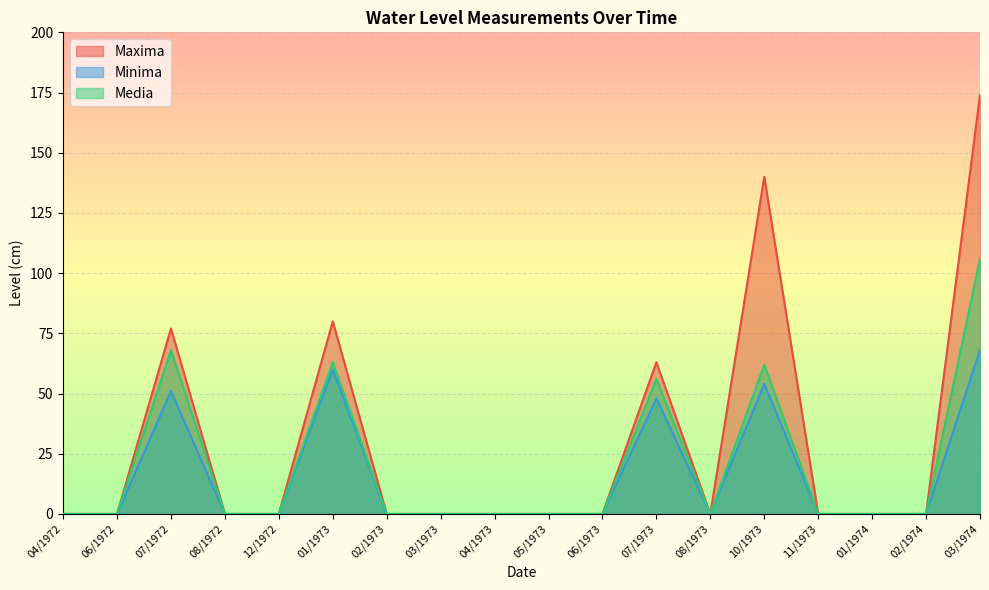

How many values in Minima are above zero?

5